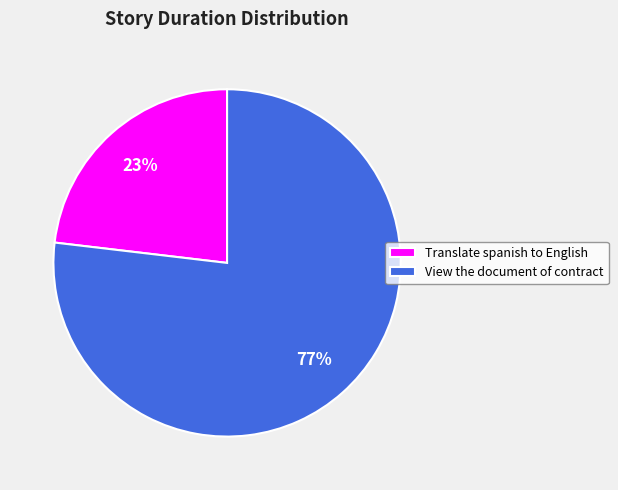

To the nearest percent, what percentage of the pie is View the document of contract?

77%